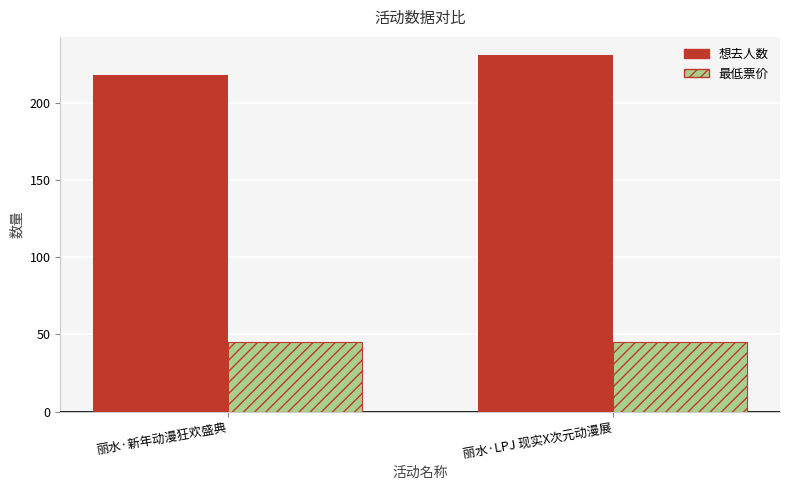

Which category has the highest value across all series?

丽水·LPJ 现实X次元动漫展